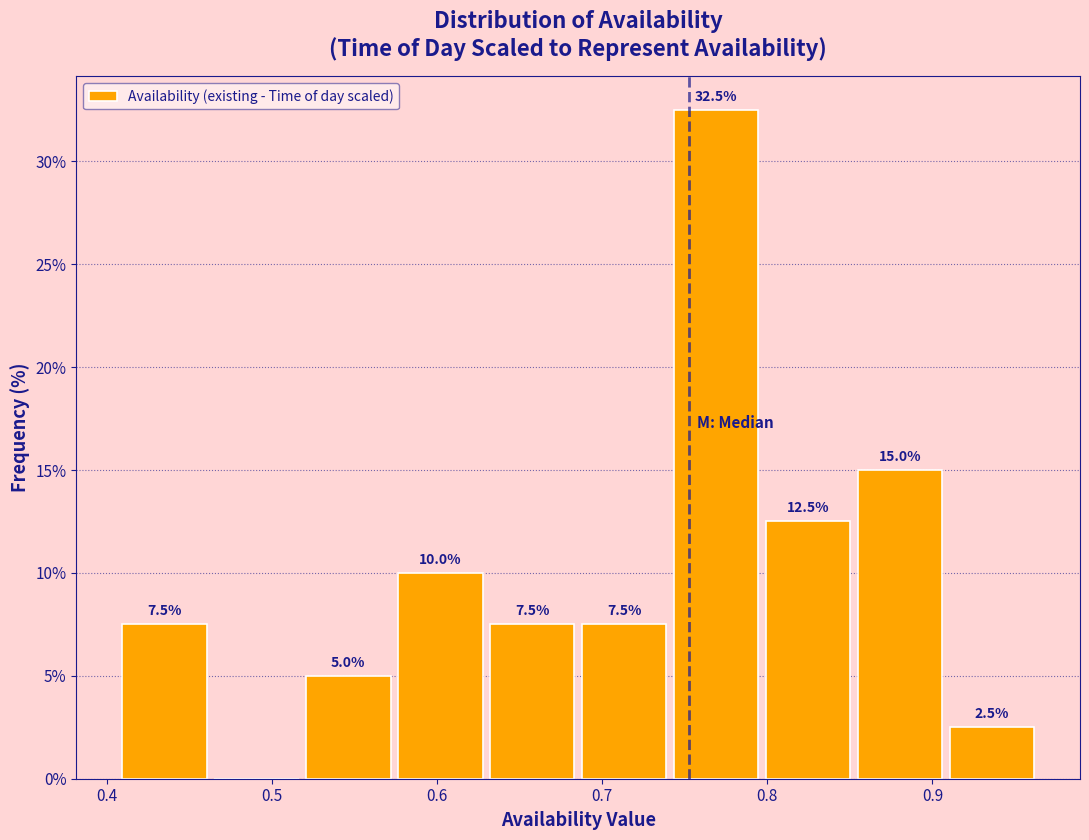

Over which range of the x-axis is the bar tallest?

0.74 to 0.80